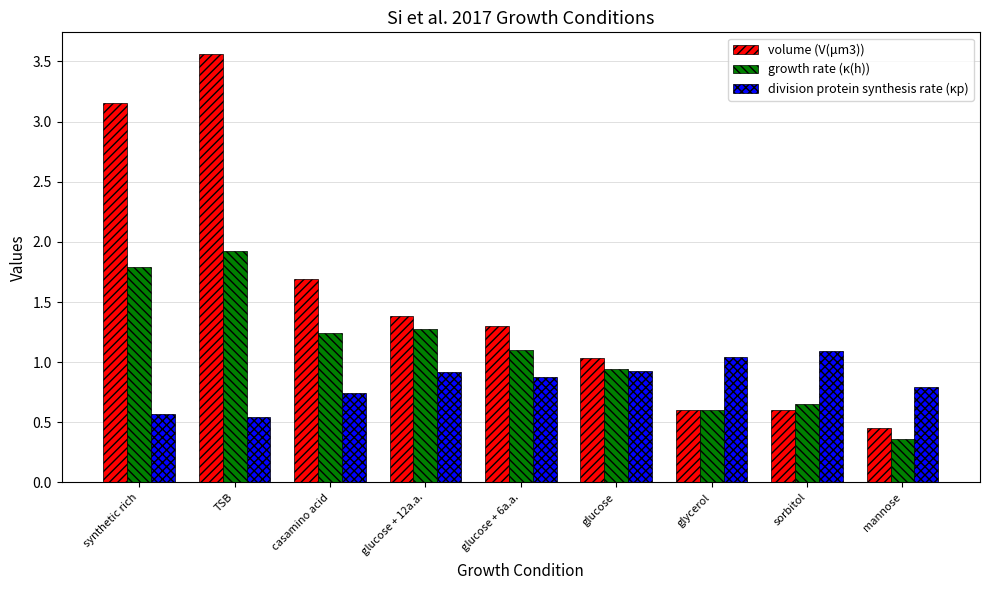

What is the difference between the highest and lowest values at synthetic rich?

2.6